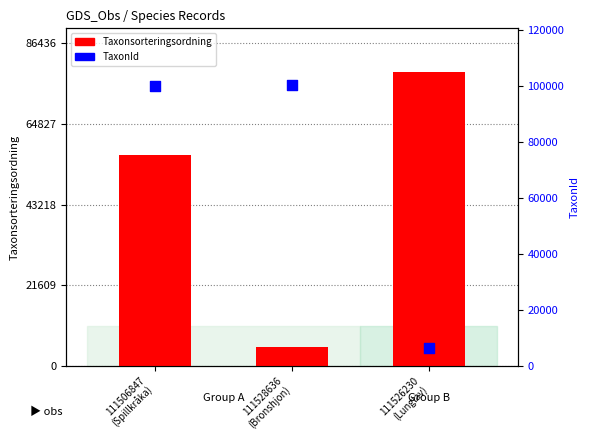

Which series reaches the minimum Y coordinate?

Taxonsorteringsordning